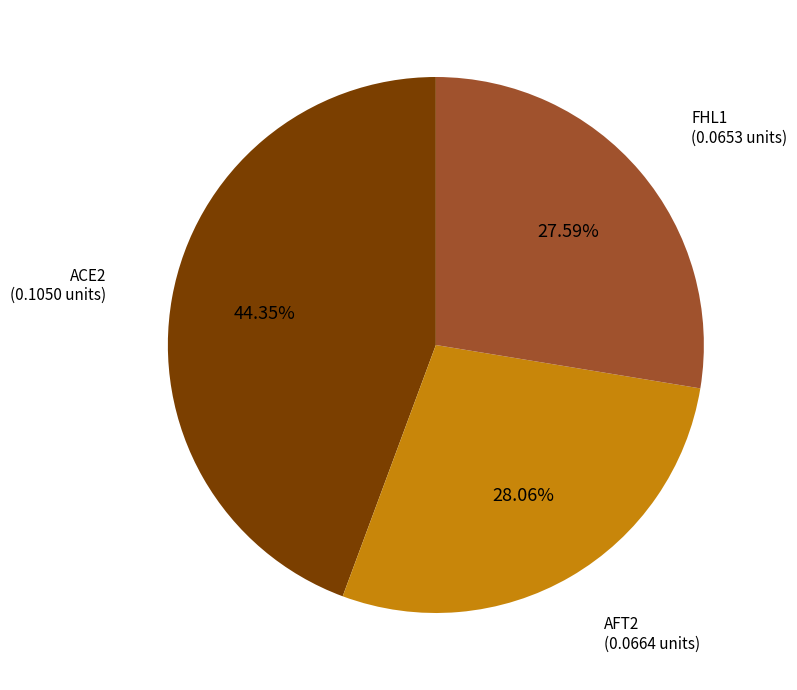

Is there any slice that represents more than half of the pie?

No